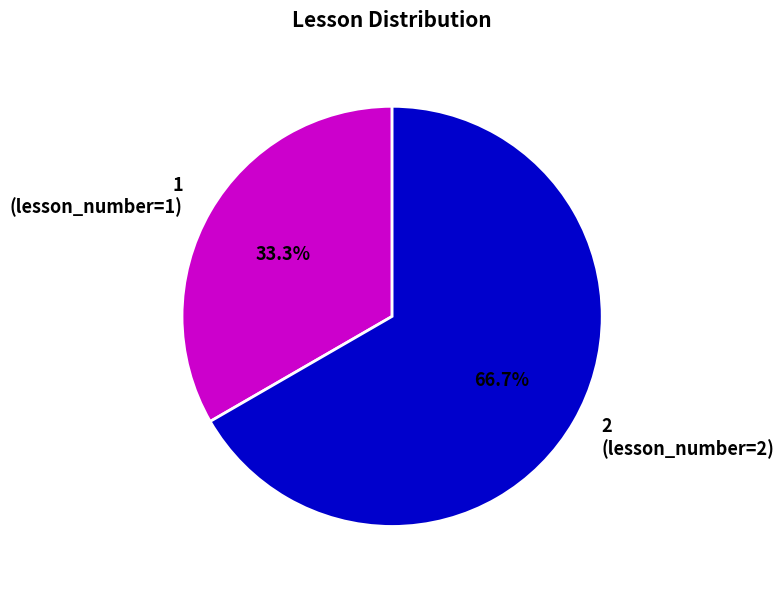

What is the smallest slice in the pie chart?

1